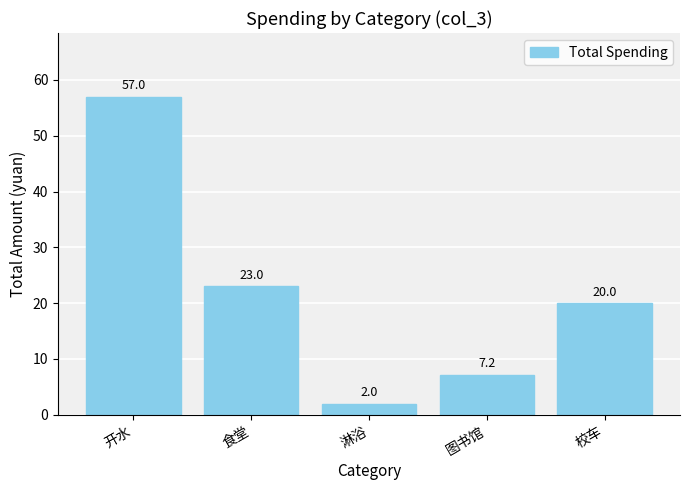

What is the difference between the maximum and minimum values?

55.0